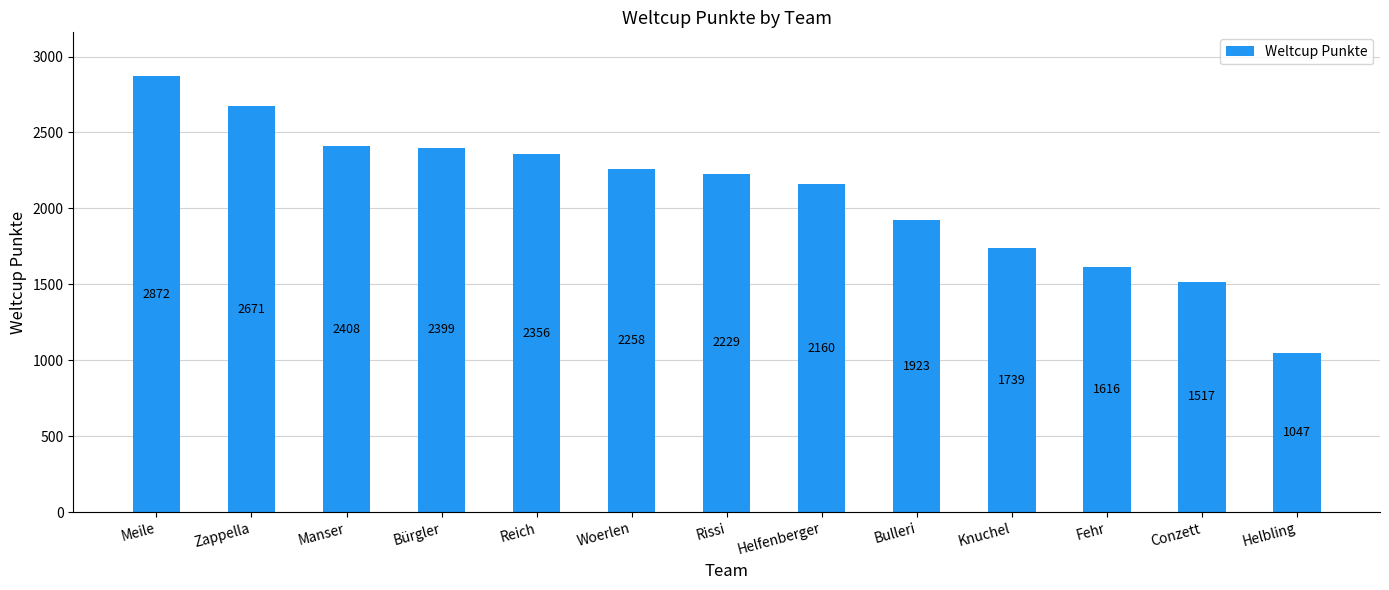

Reading right to left, what are all the values shown in this chart?

Helbling=1047	Conzett=1517	Fehr=1616	Knuchel=1739	Bulleri=1923	Helfenberger=2160	Rissi=2229	Woerlen=2258	Reich=2356	Bürgler=2399	Manser=2408	Zappella=2671	Meile=2872